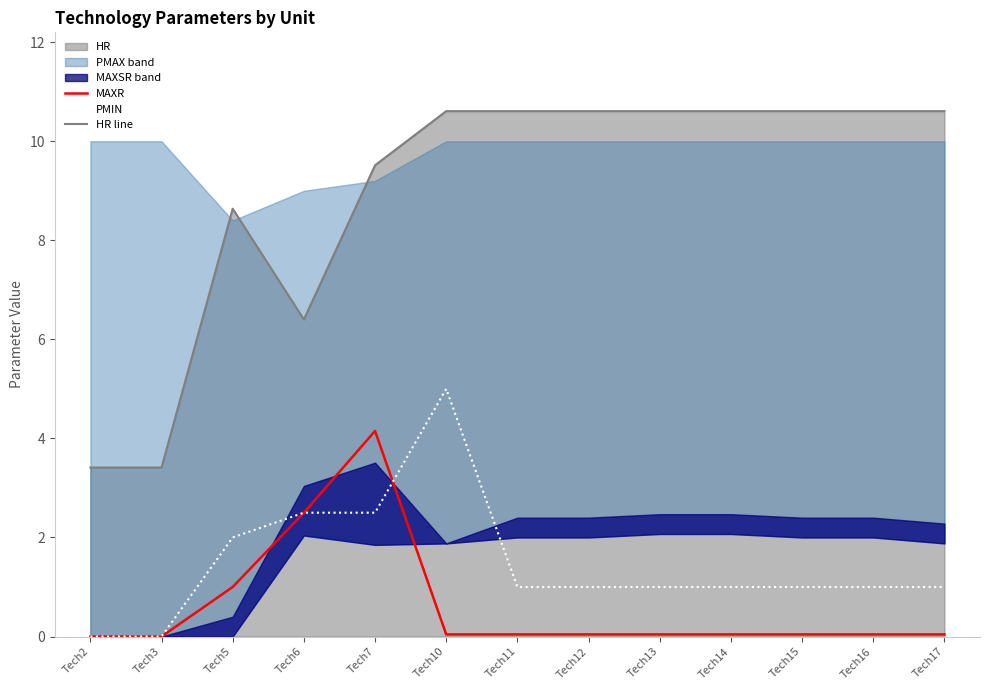

True or false: MAXR has more than 2 points higher than both neighbors.

False